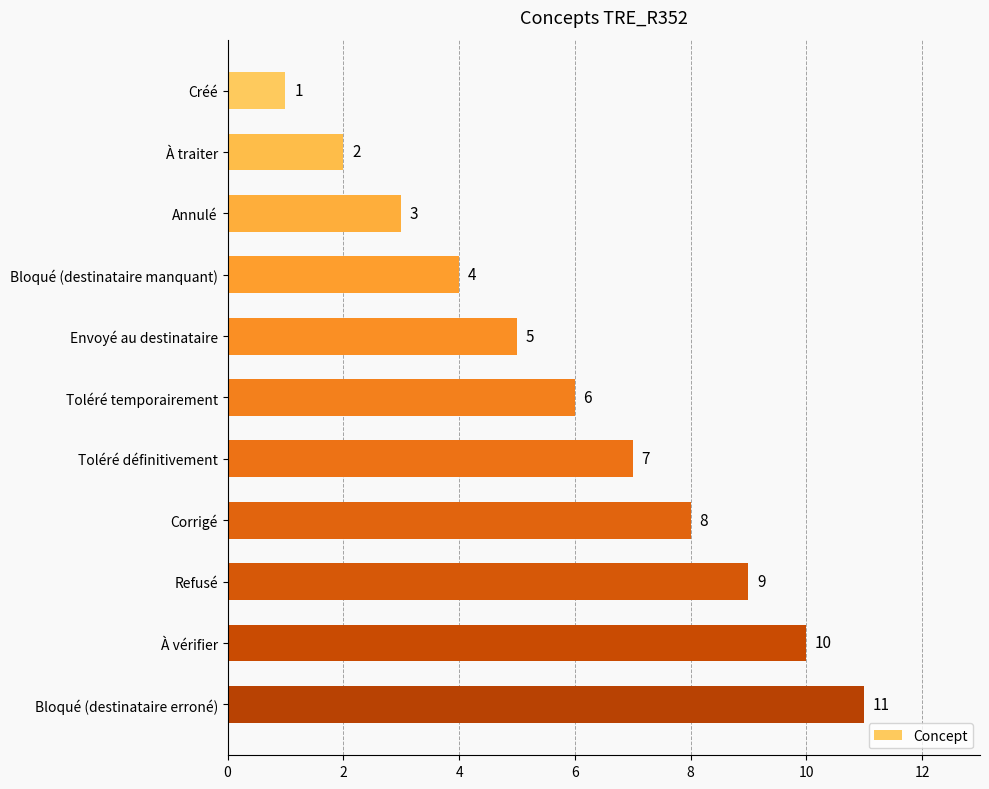

What is the maximum value shown in the chart?

11